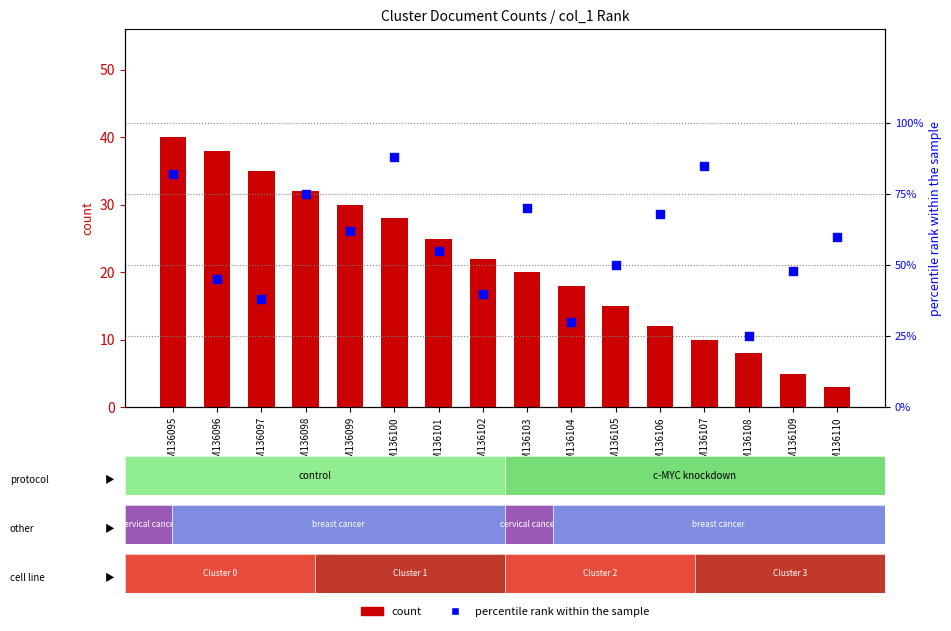

Is the value of count at GSM136102 greater than the value of percentile rank within the sample at GSM136102?

No